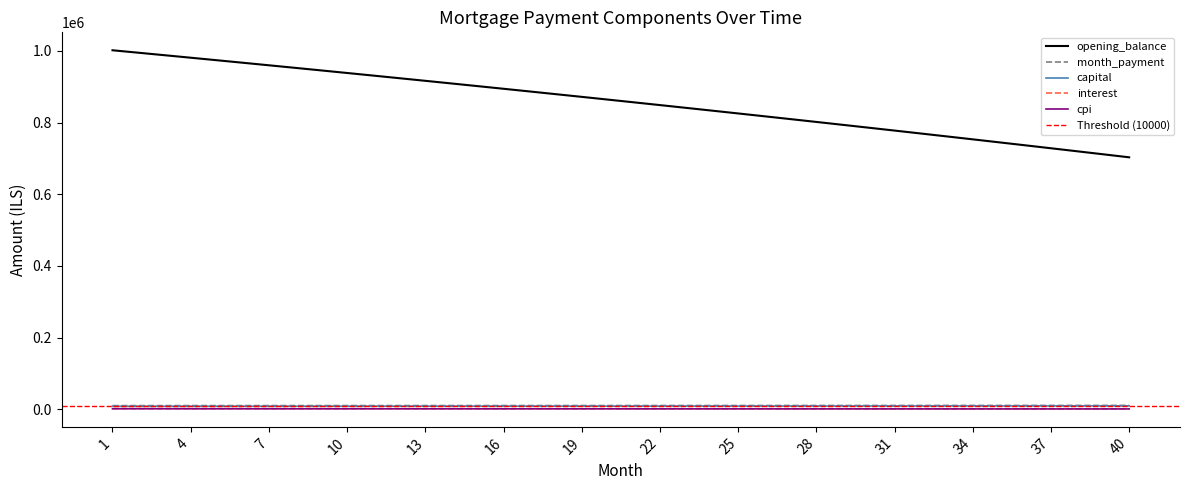

At which category is the sum across all series the highest?

1